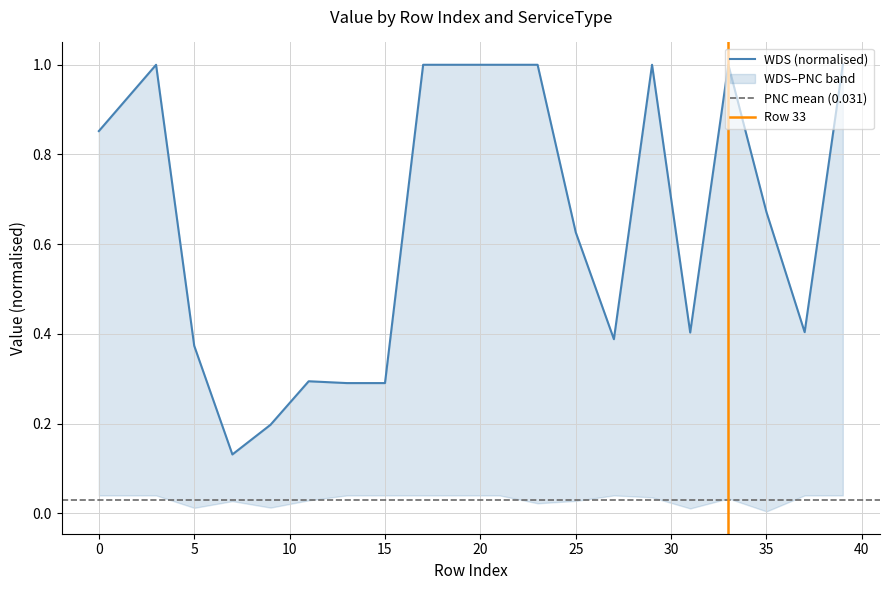

How many lines are shown in the chart?

1